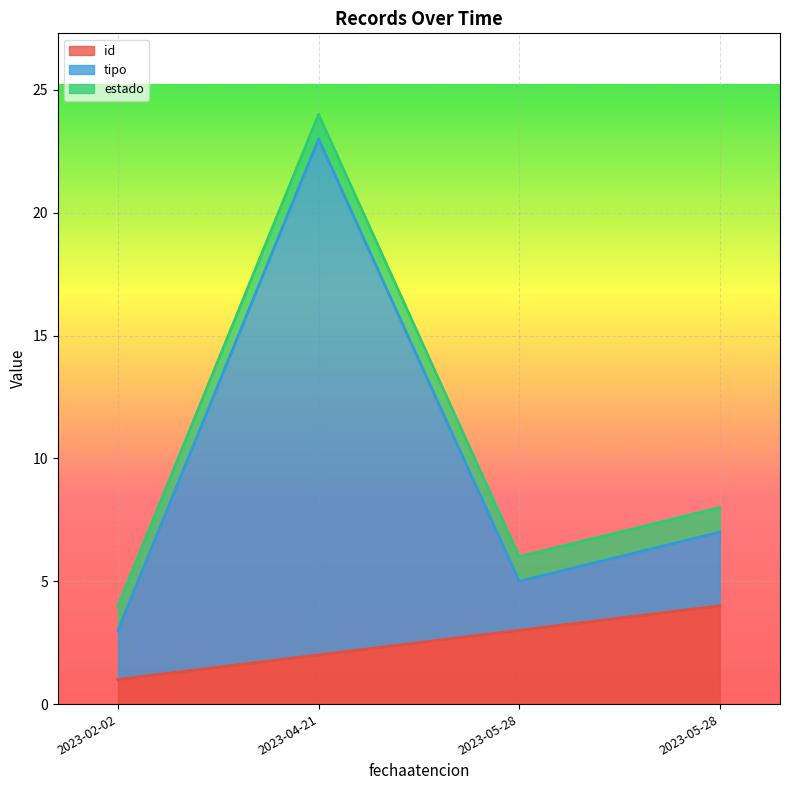

Which category has the lowest value in the tipo series?

2023-02-02